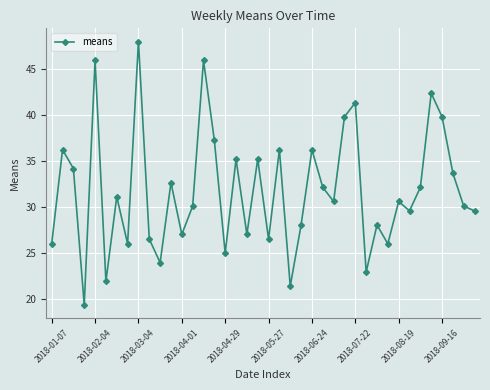

What is the value of the 21st point from the left?

26.5